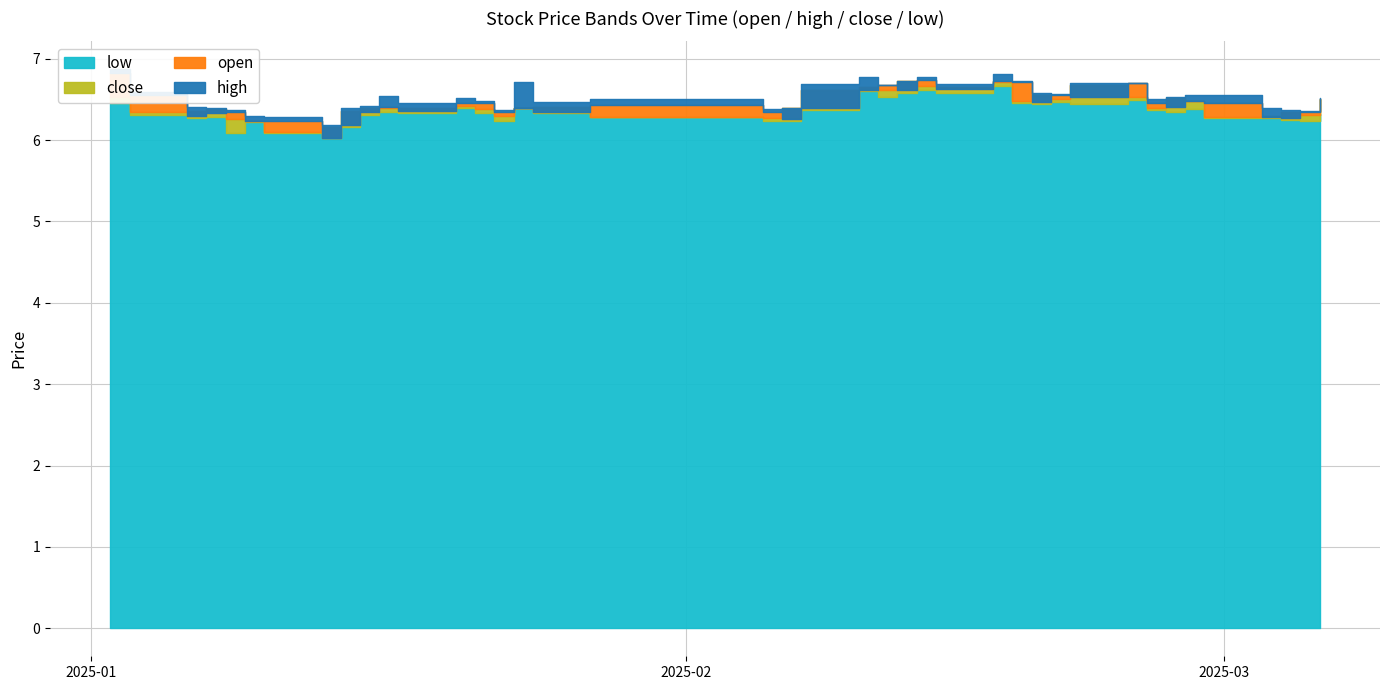

Where is the first local maximum for open?

4